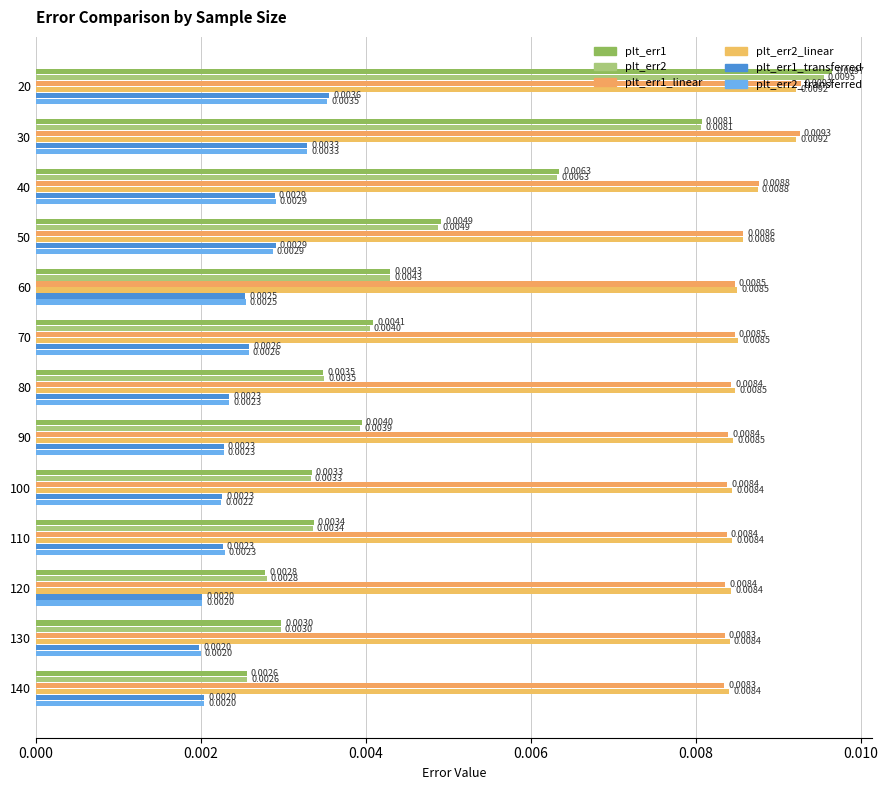

Which series has the largest total across all categories?

plt_err2_linear